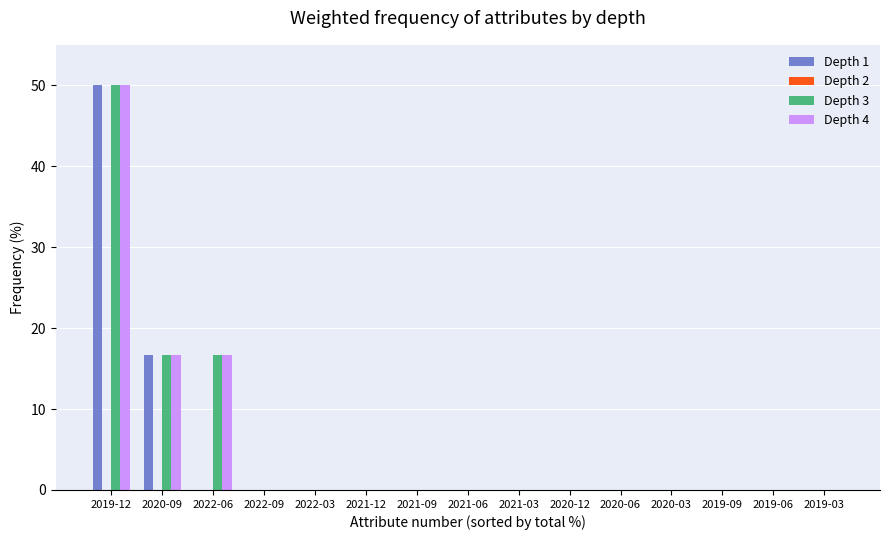

What is the sum of all Depth 4 values?

83.3